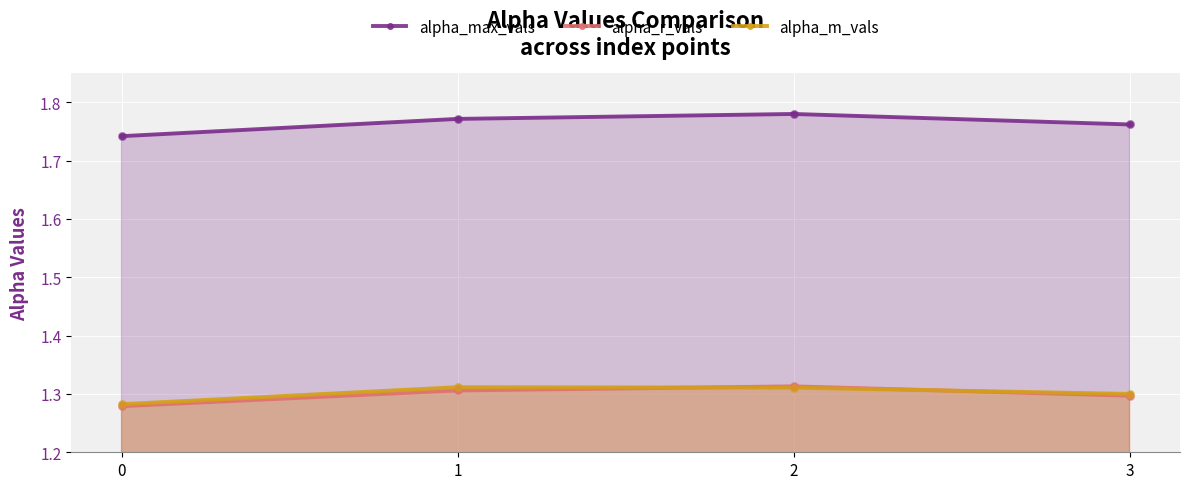

Which series reaches the minimum Y coordinate?

alpha_r_vals